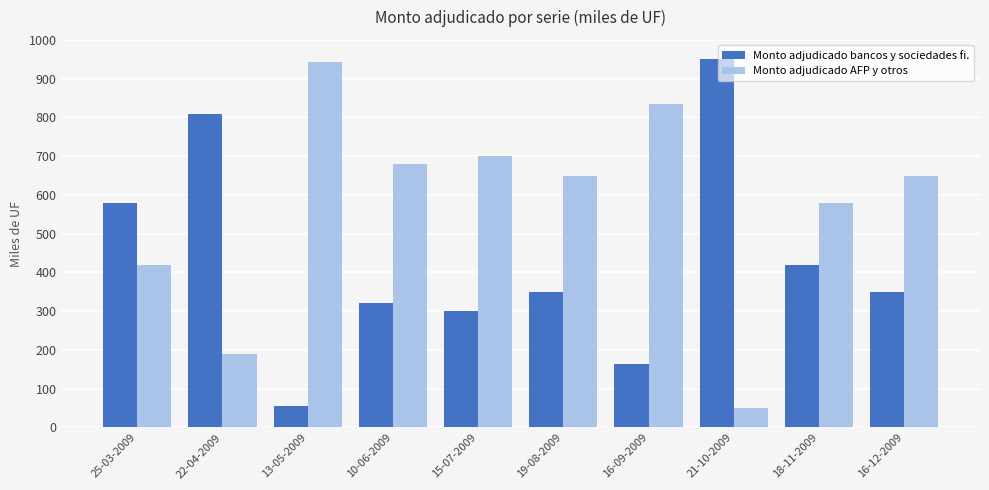

What is the total value across all series at 22-04-2009?

1000.0